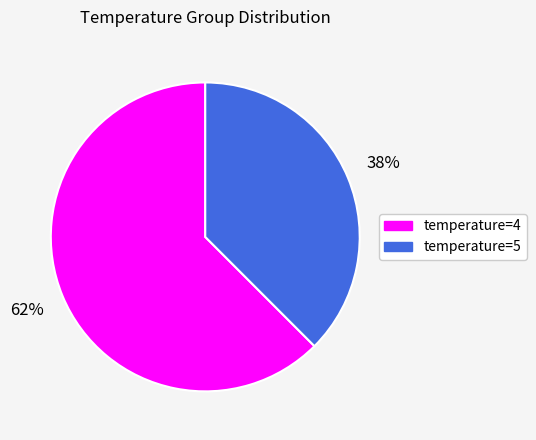

What is the smallest slice in the pie chart?

temperature=5